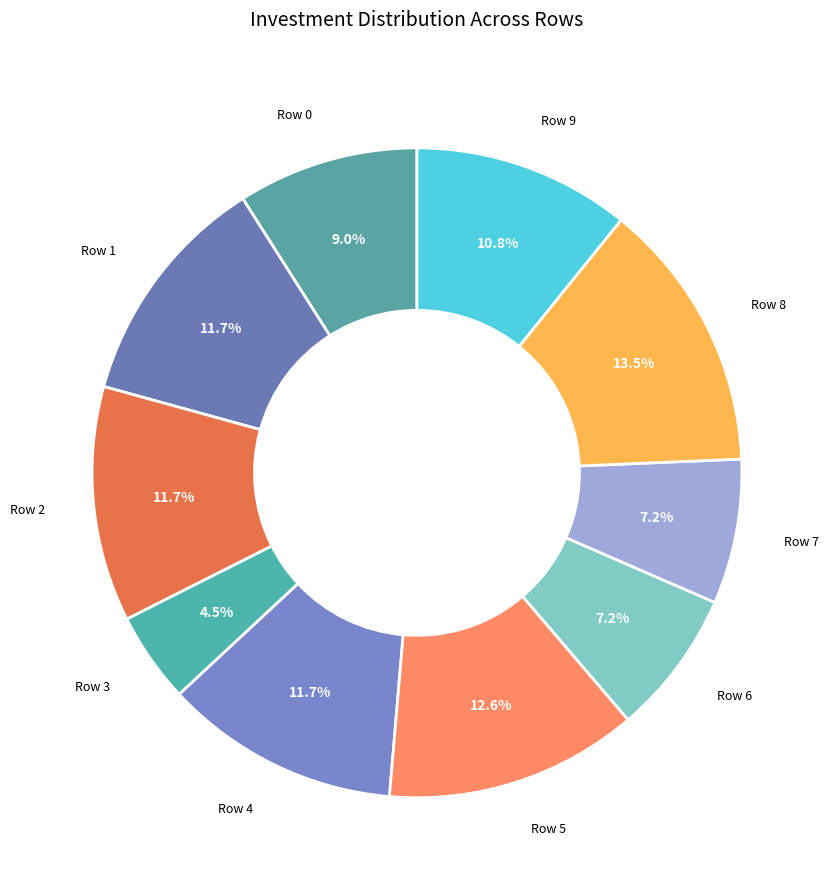

How many segments does this pie chart have?

10